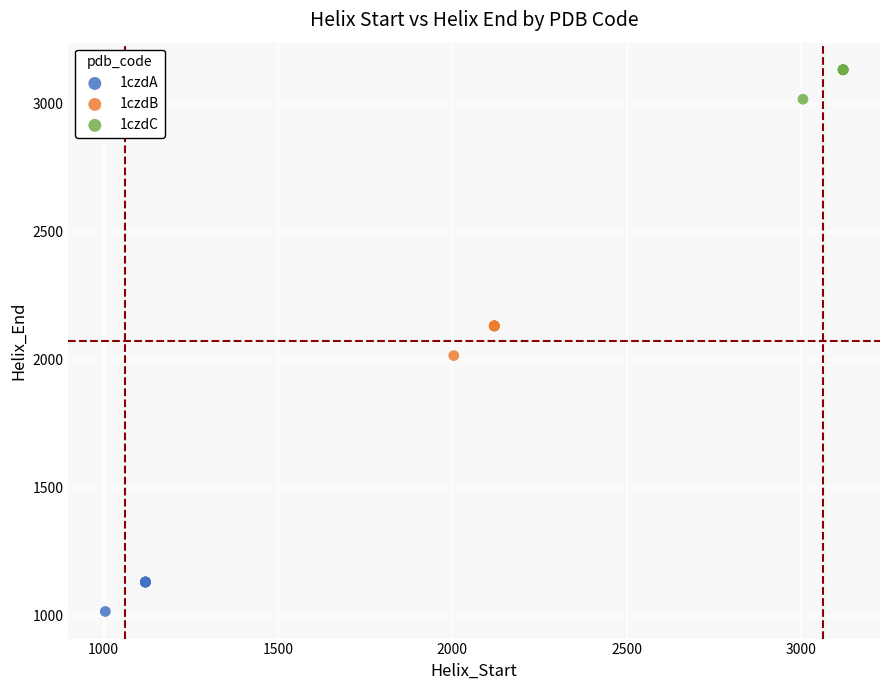

Which series reaches the maximum Y coordinate?

1czdC